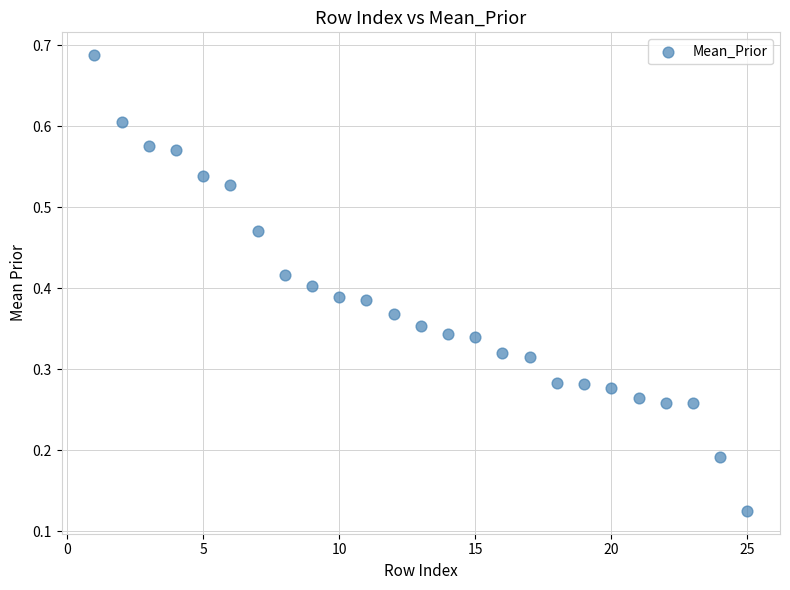

What is the range of X values (max minus min)?

24.0